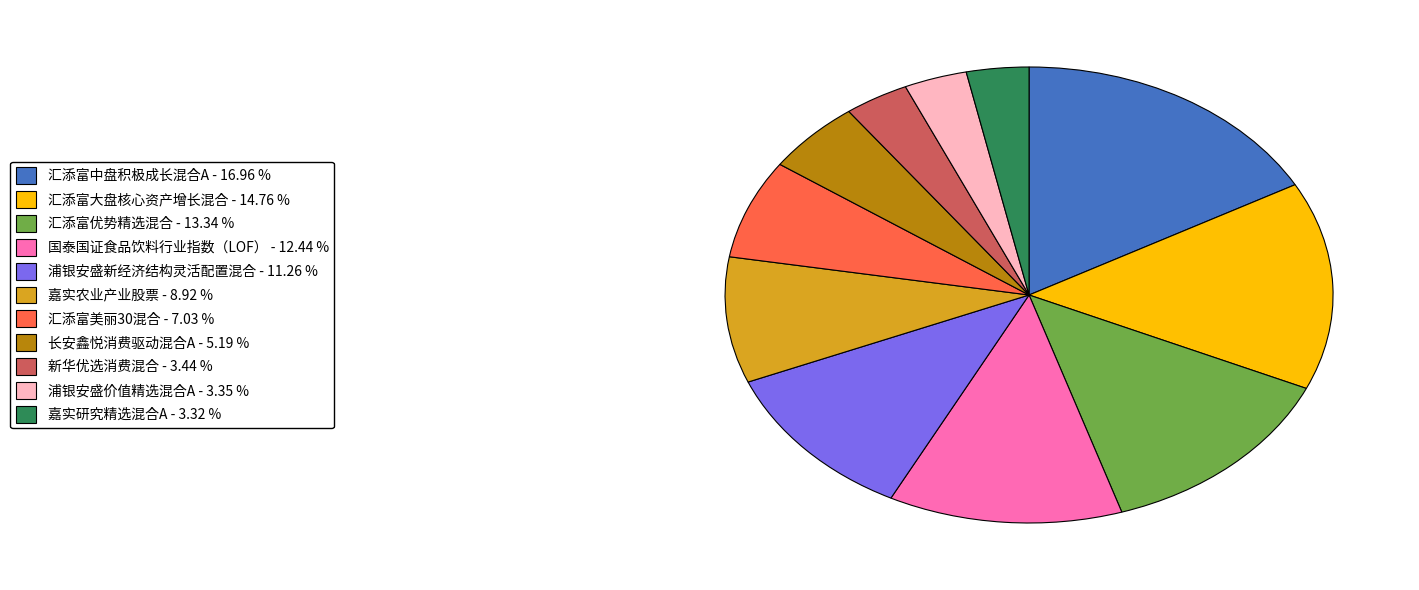

Do 国泰国证食品饮料行业指数（LOF） - 12.44 % and 新华优选消费混合 - 3.44 % together represent more than half of the pie?

No